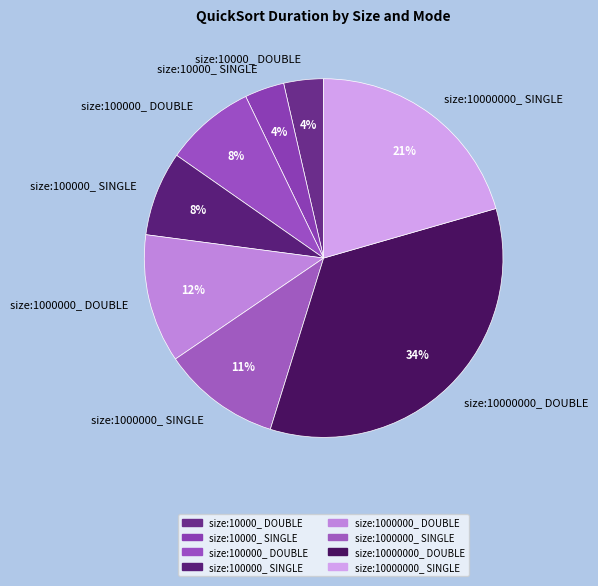

Between size:10000_ DOUBLE and size:100000_ DOUBLE, which is larger?

size:100000_ DOUBLE